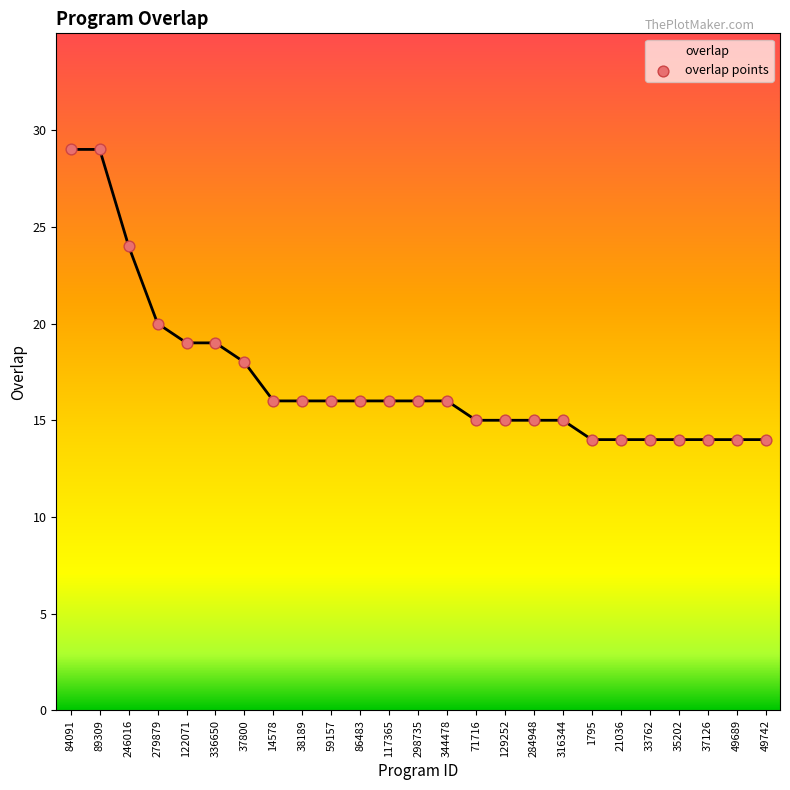

Approximately how many times larger is the value at 49742 compared to 33762?

1.0